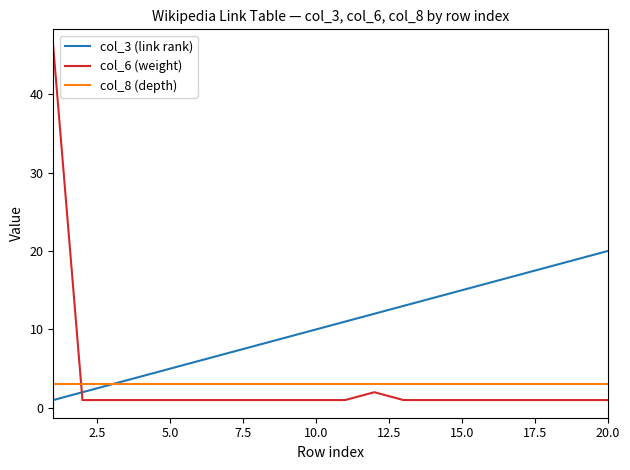

Which series has the largest total across all categories?

col_3 (link rank)